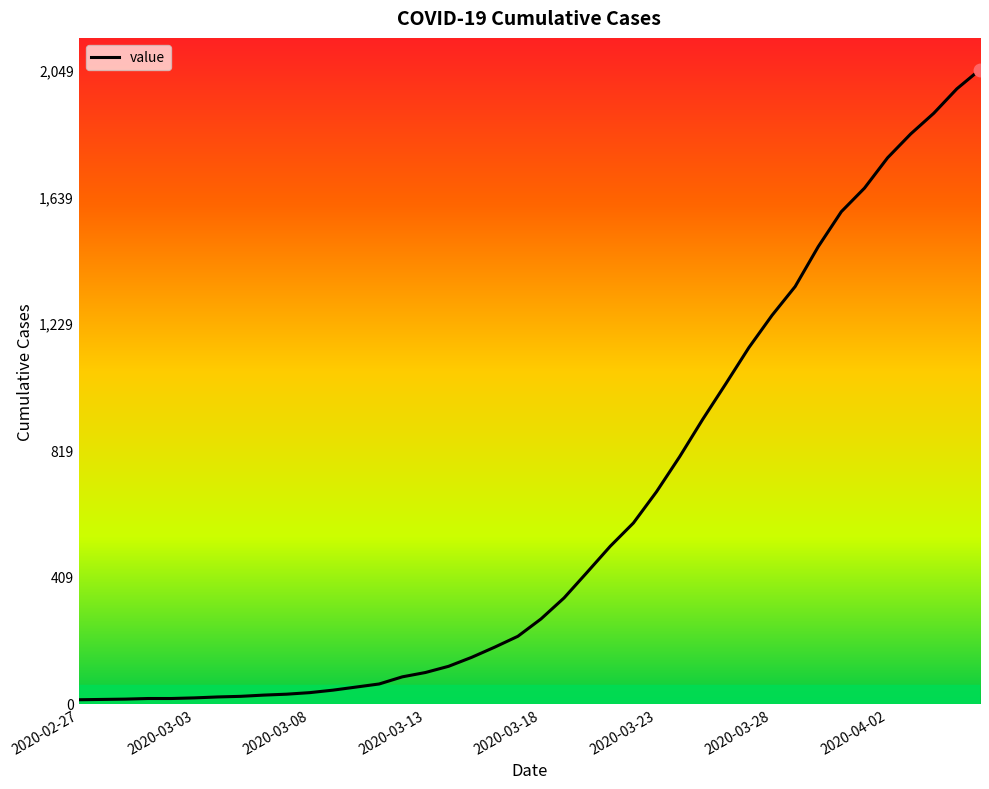

What is the maximum value shown in the chart?

2049